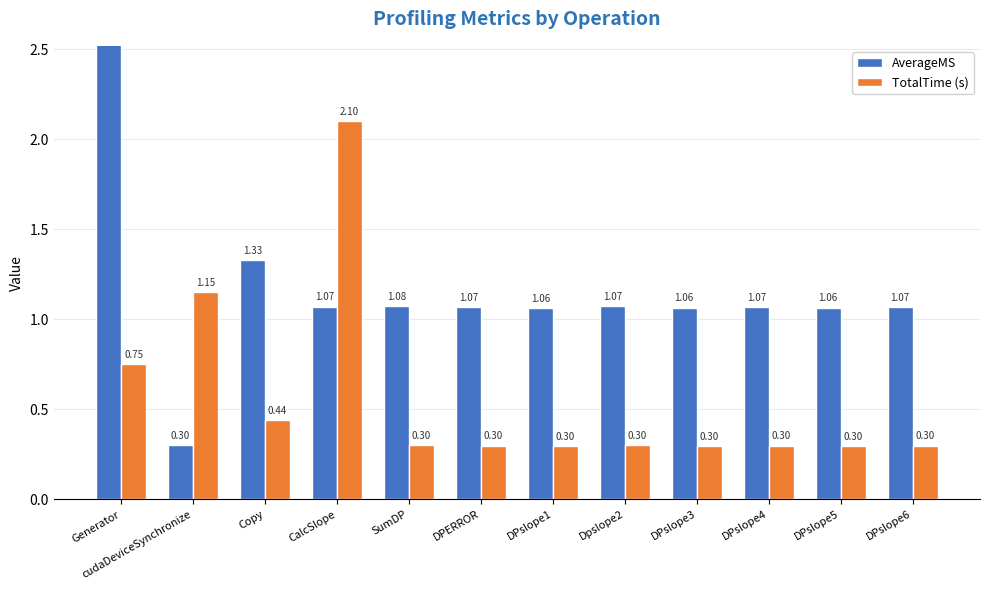

What is the difference between the highest and lowest values at DPERROR?

0.8